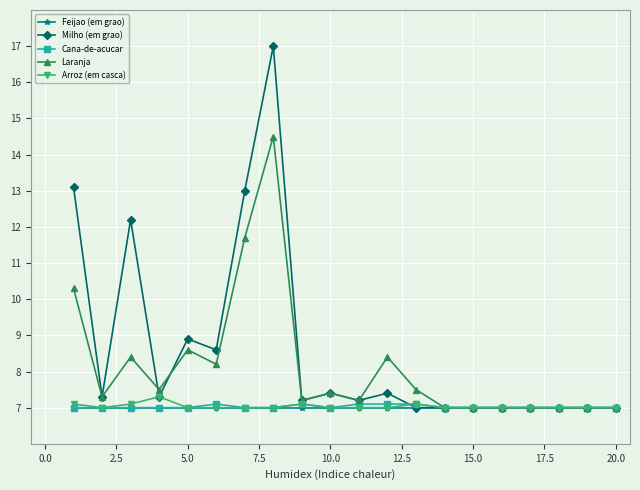

What is the smallest value displayed?

7.0